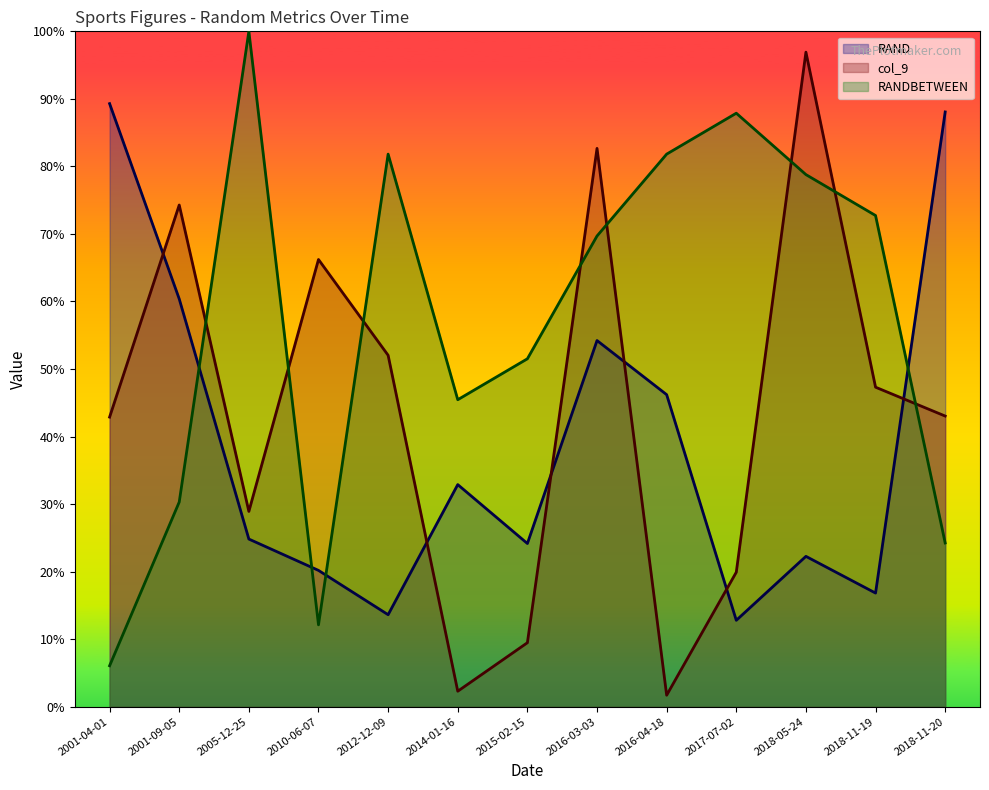

How many intersections are there between col_9 and RAND?

6